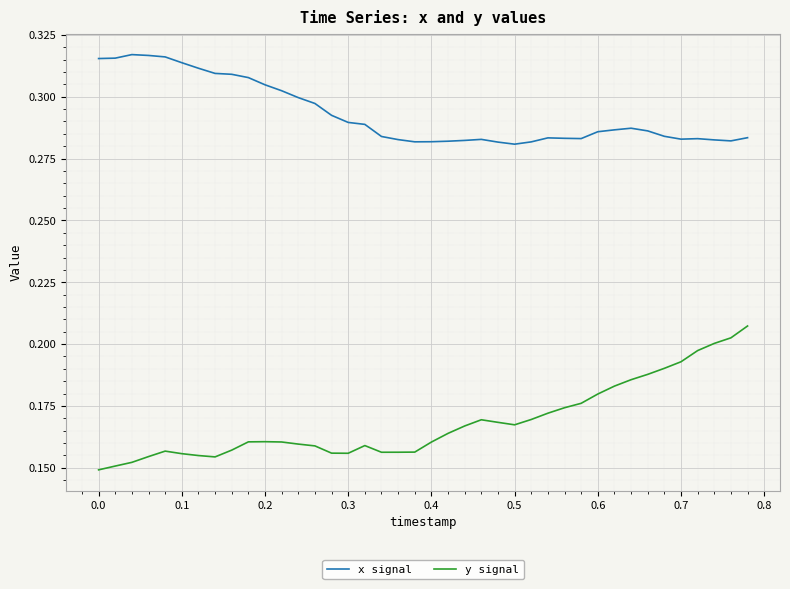

Which series has the largest total across all categories?

x signal